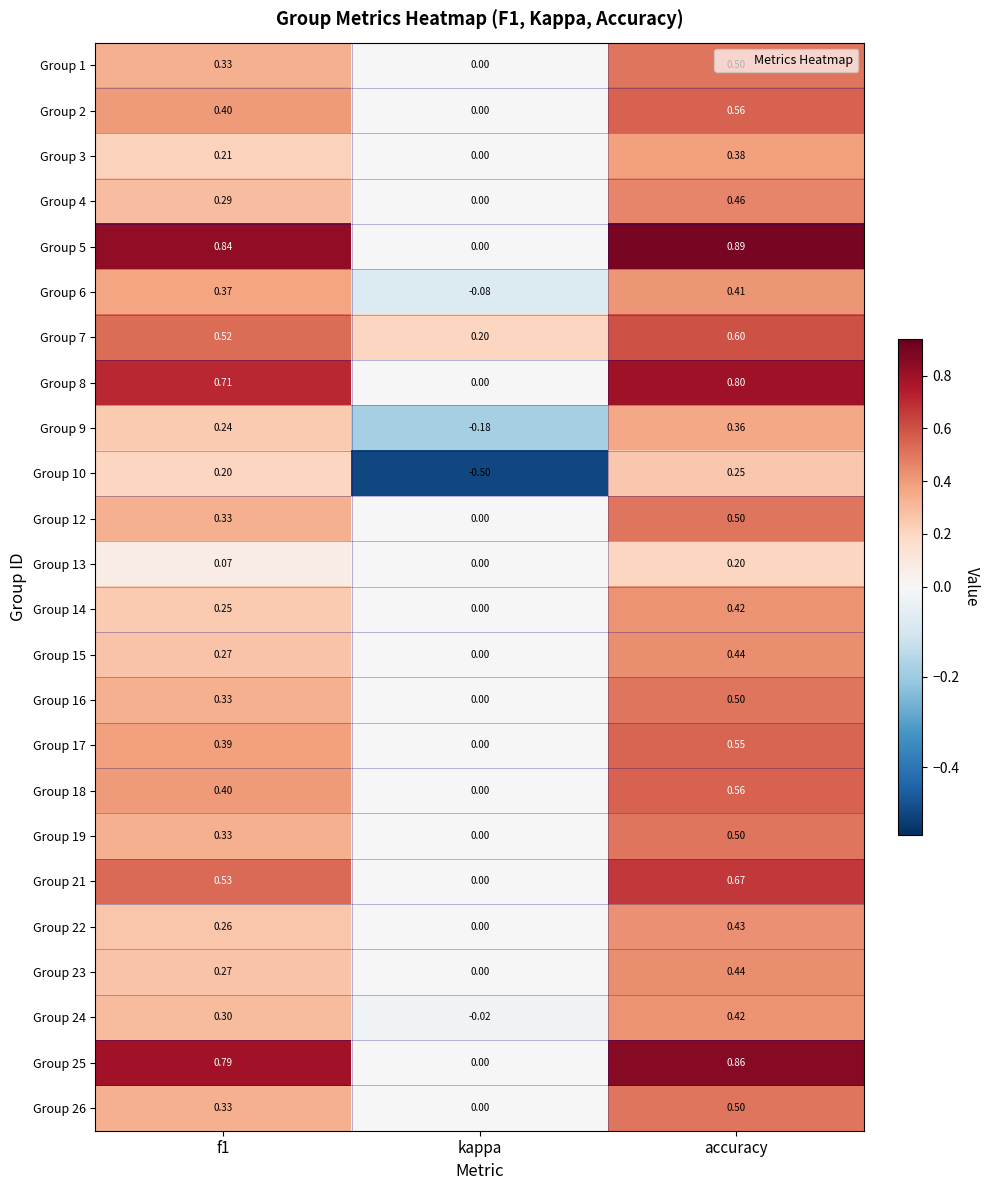

Which category has the lowest value in the Group 14 series?

kappa